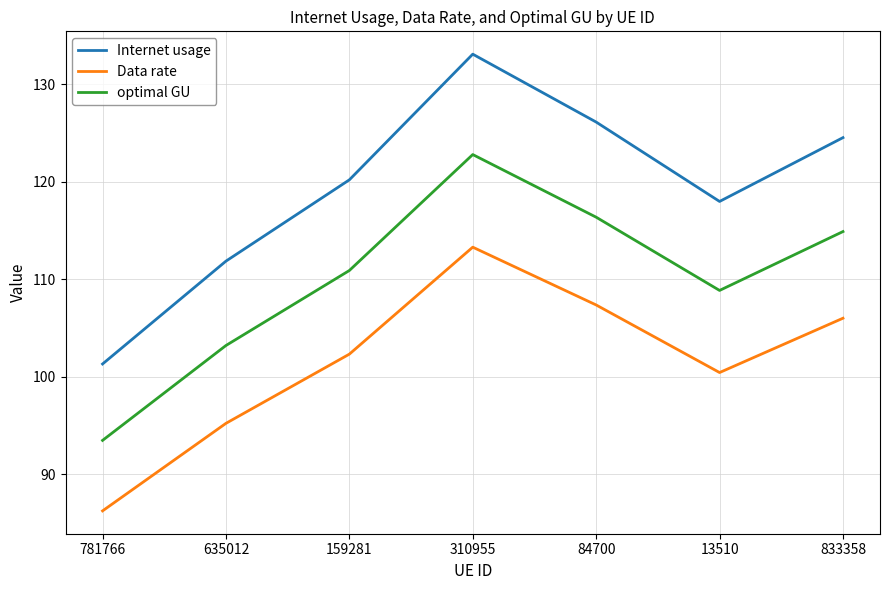

Is the value of optimal GU at 84700 greater than the value of Data rate at 159281?

Yes